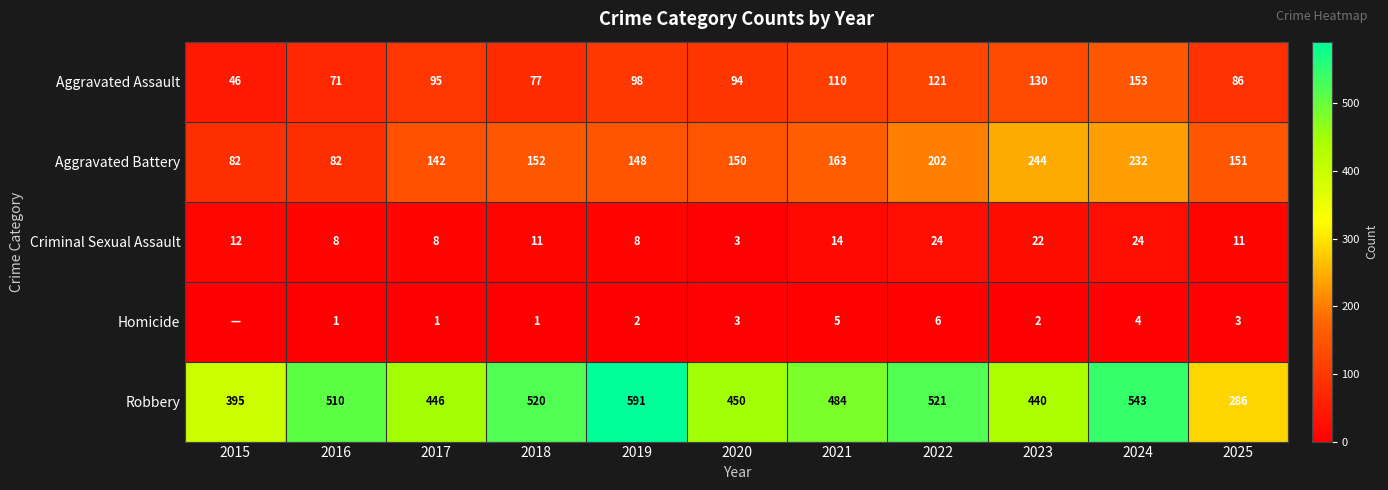

At which category is the sum across all series the highest?

2024